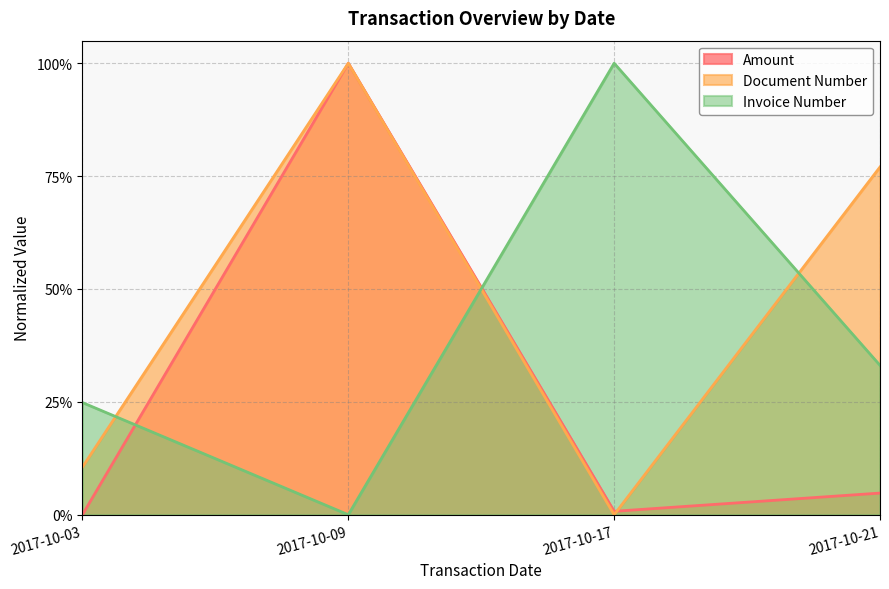

In Document Number, how many points are higher than both neighbors (excluding endpoints)?

1